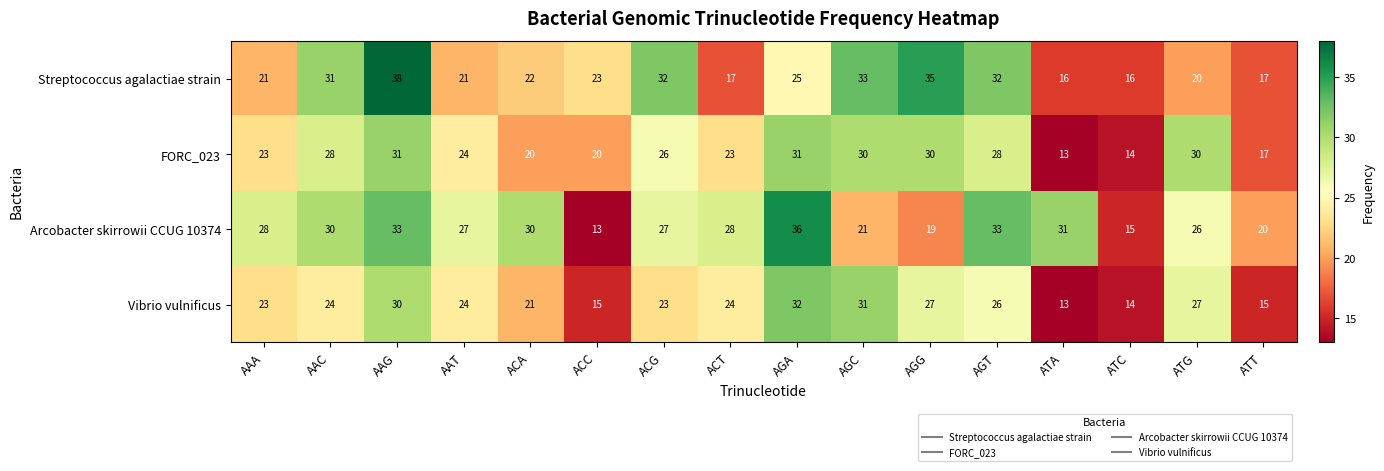

What is the difference between the maximum and minimum values in the FORC_023 series?

18